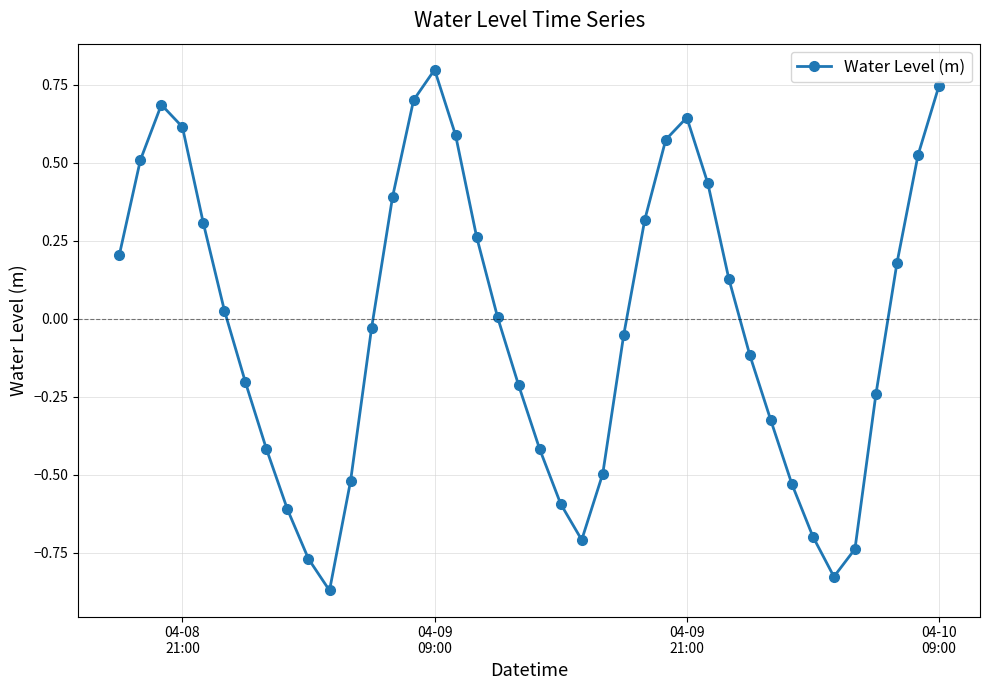

What is the value of the 9th point from the left?

-0.6